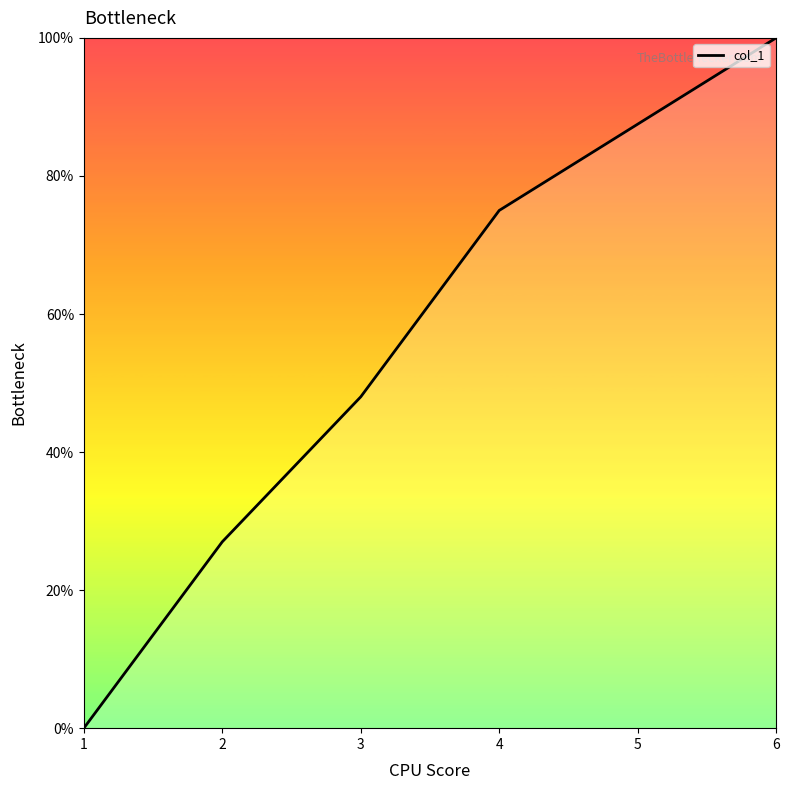

How many values are below 48?

2